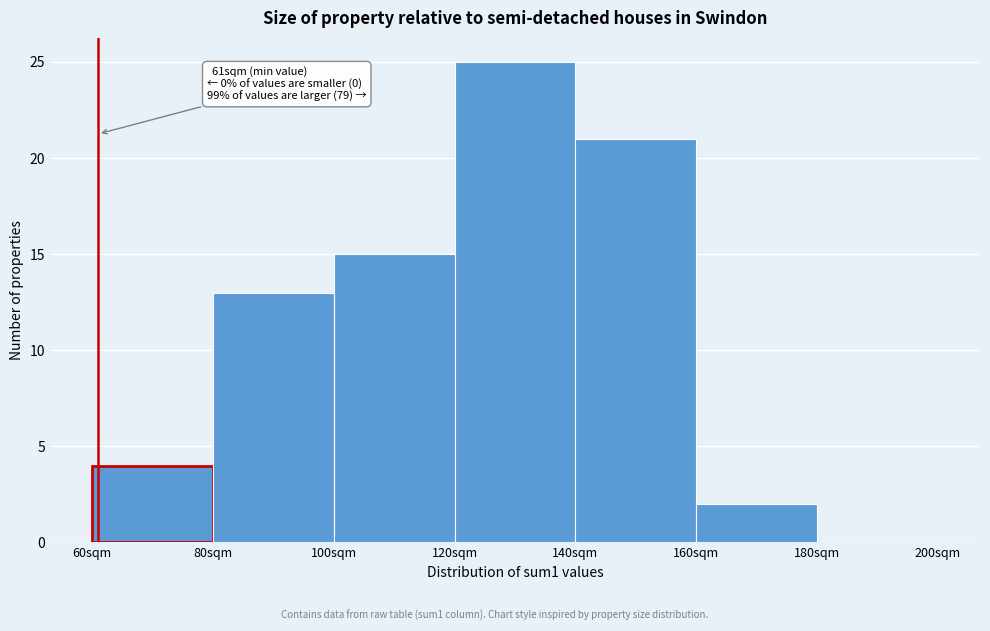

Which range on the x-axis has the tallest bar?

120 to 140